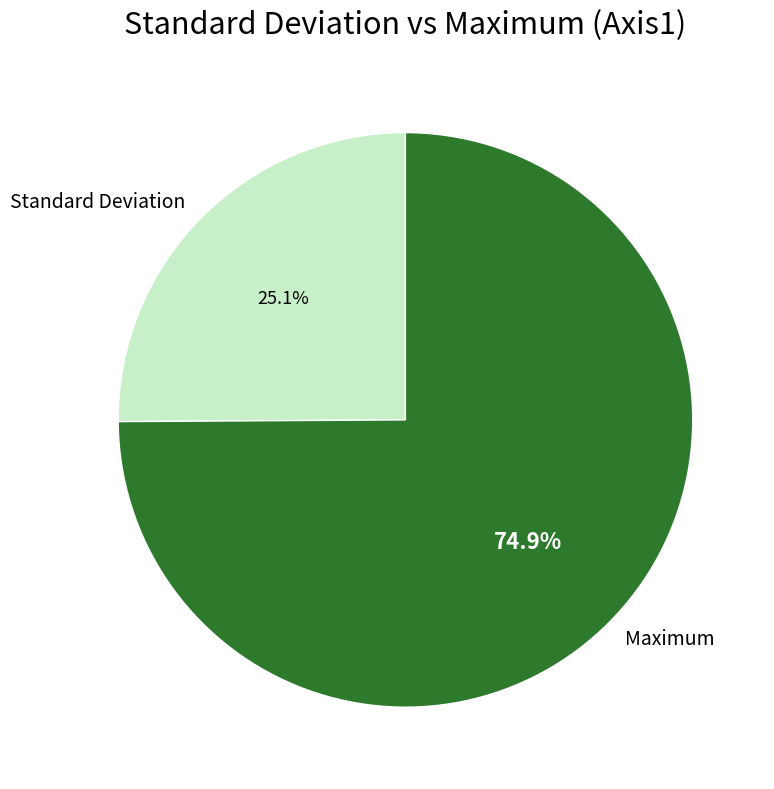

Approximately how many times larger is the value at Maximum compared to Standard Deviation?

3.0